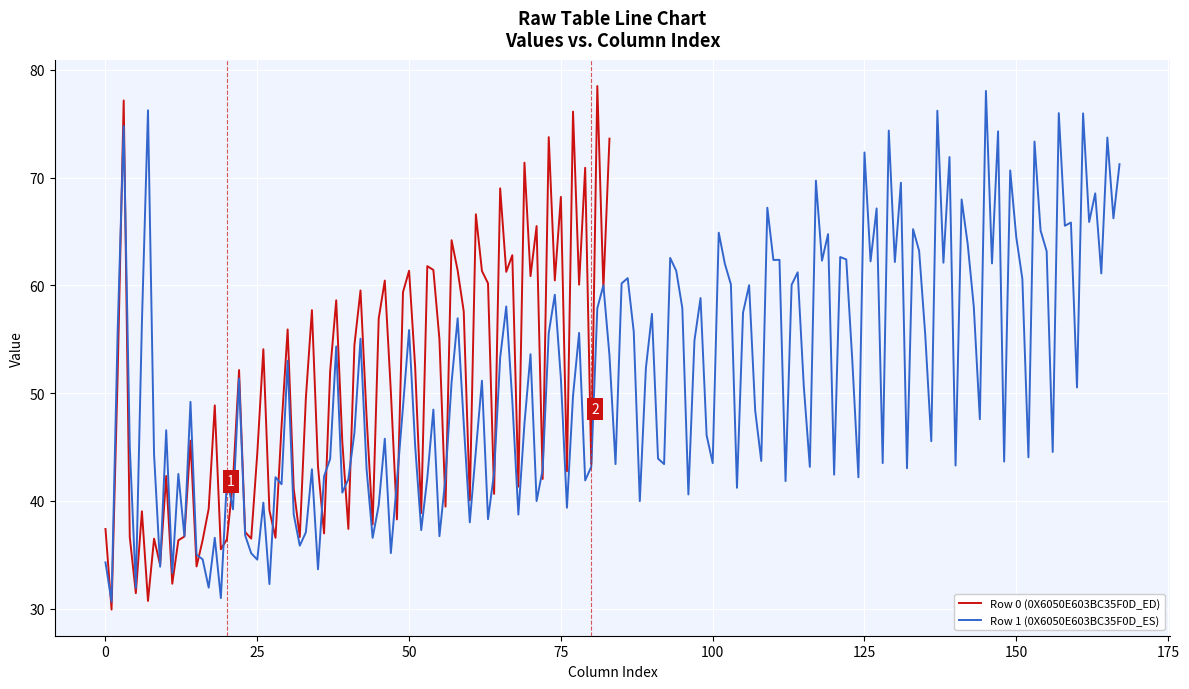

What is the maximum value for Row 0 (0X6050E603BC35F0D_ED)?

78.5